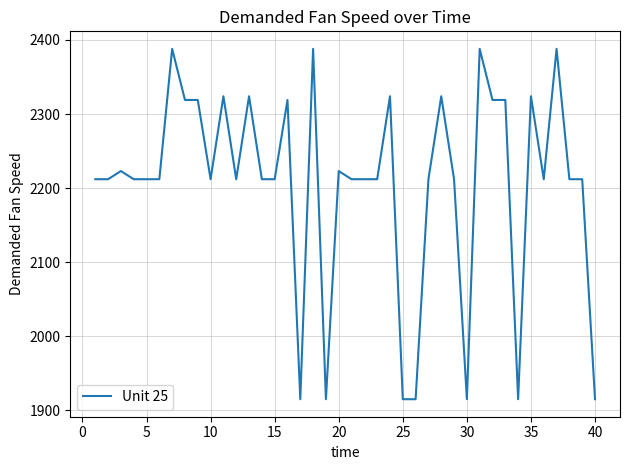

What is the difference between the maximum and minimum values?

473